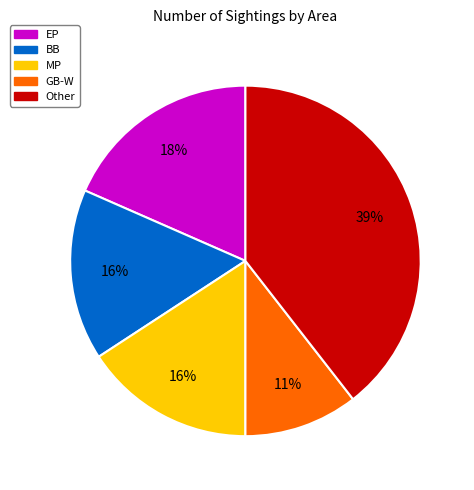

Does any single category account for the majority?

No